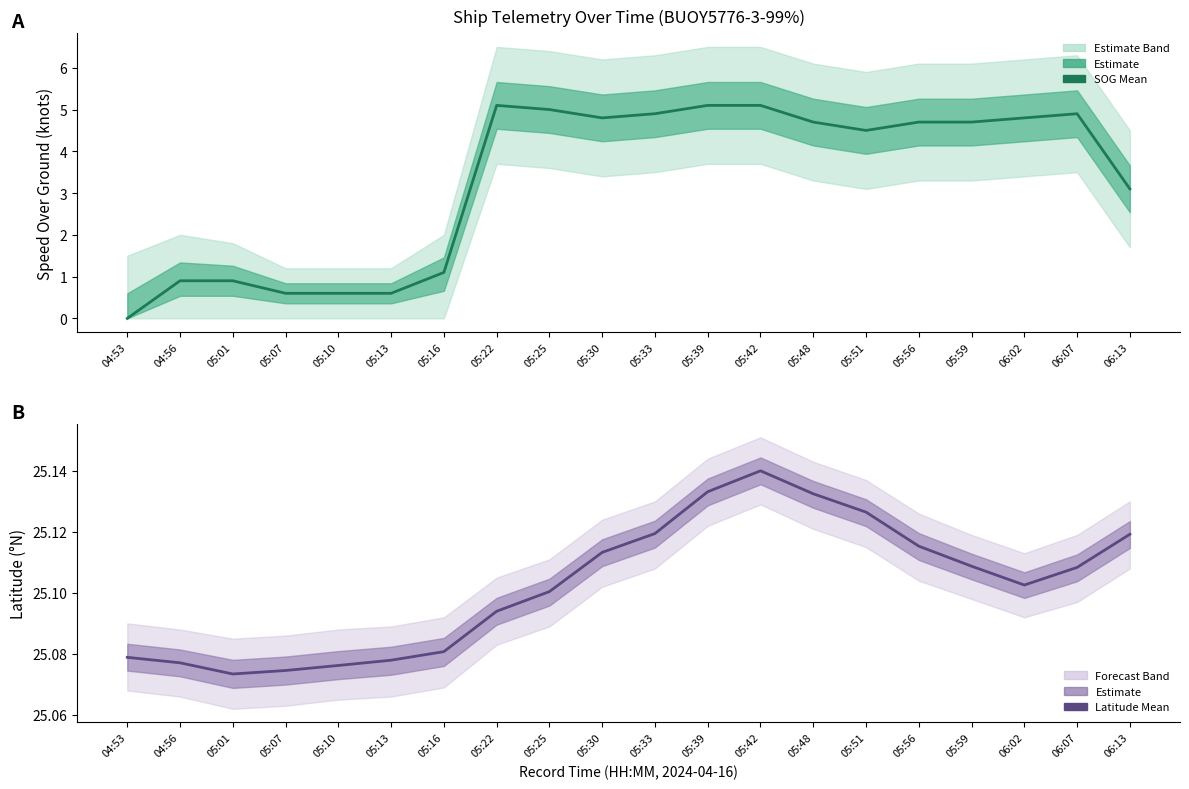

How many interior local peaks does the SOG series have?

2